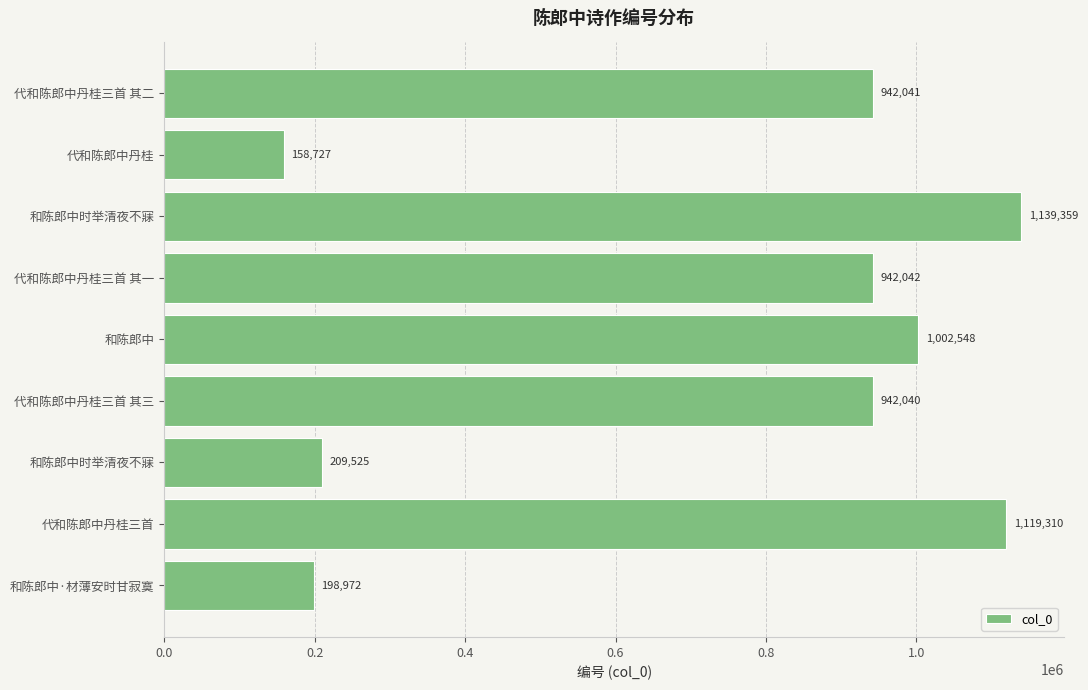

Are the bars horizontal?

Yes